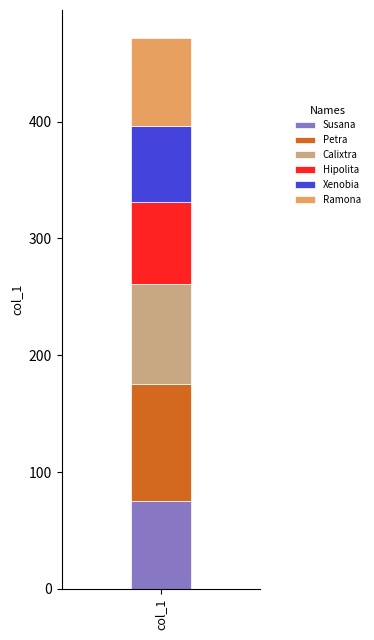

What is the highest value of the Susana series?

75